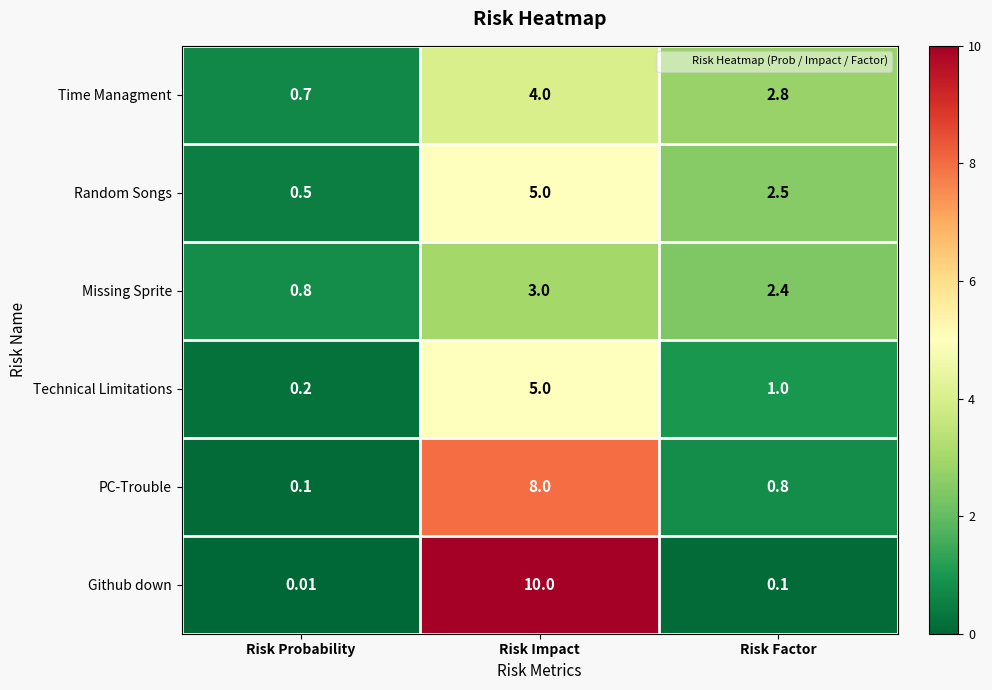

Rank the categories by Technical Limitations value from highest to lowest.

Risk Impact, Risk Factor, Risk Probability